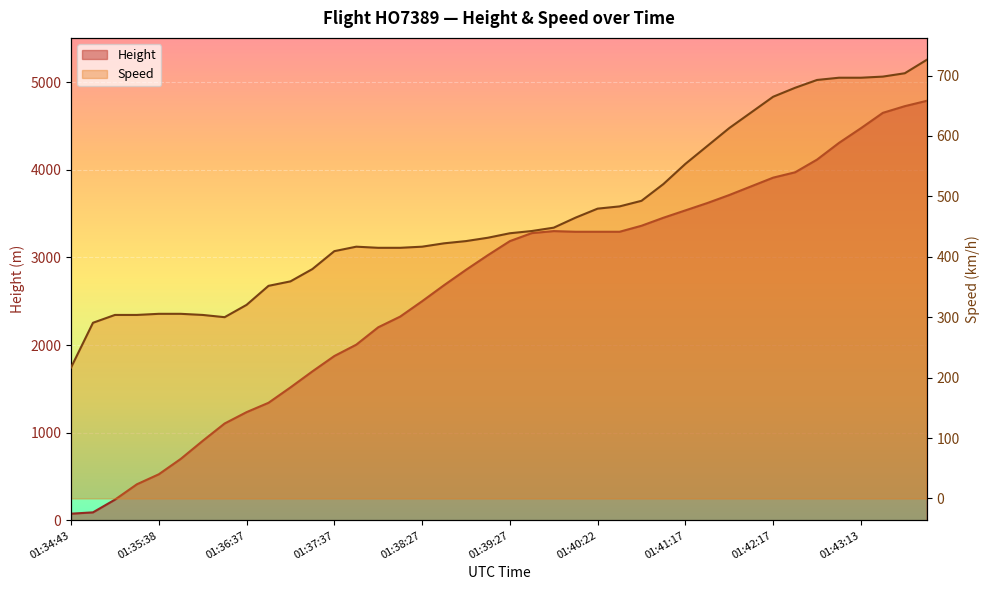

After their last crossing, which series has the higher values: Height or Speed?

Height